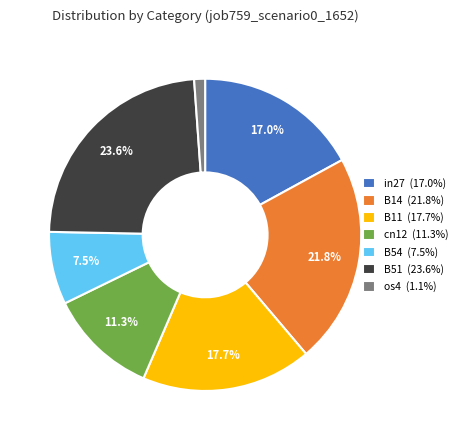

How many segments does this pie chart have?

7